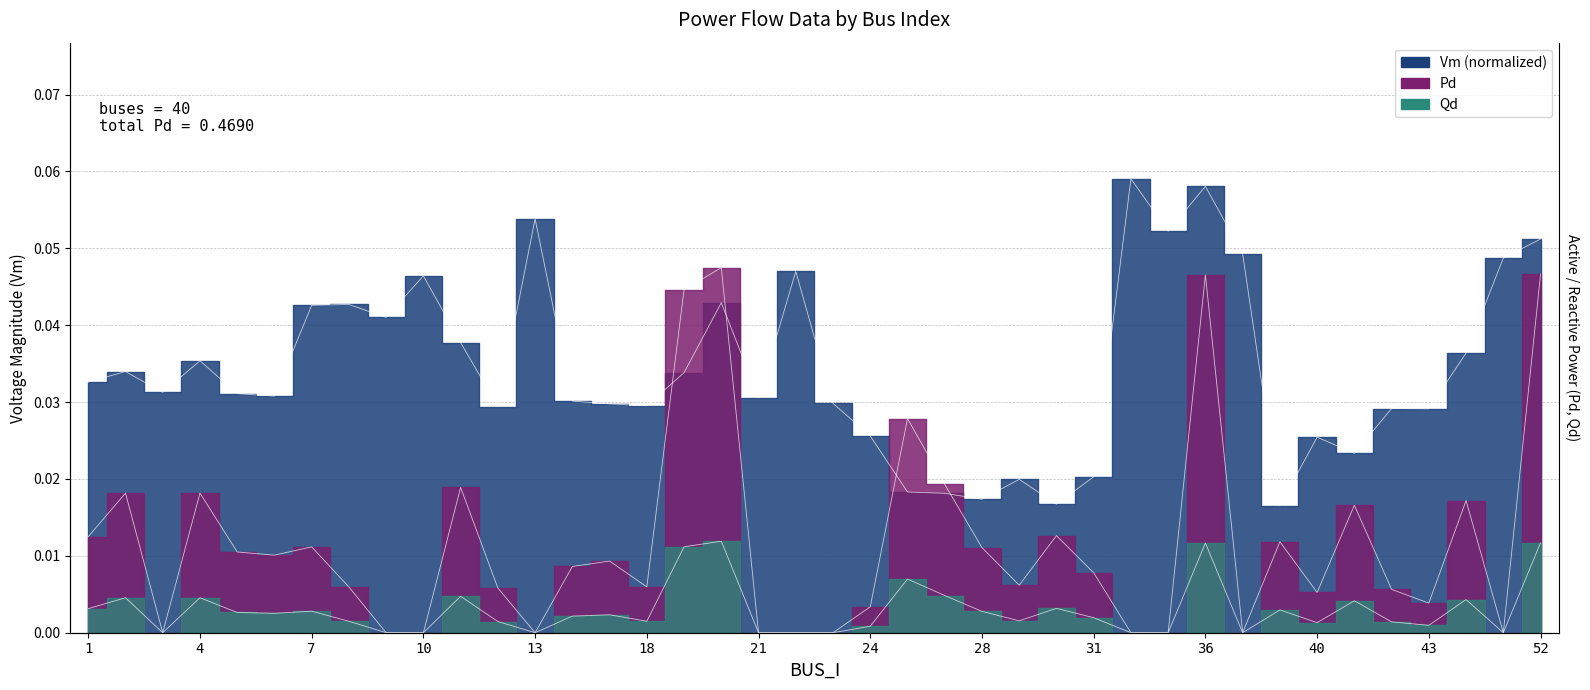

In Vm, how many points are lower than both neighbors (excluding endpoints)?

12